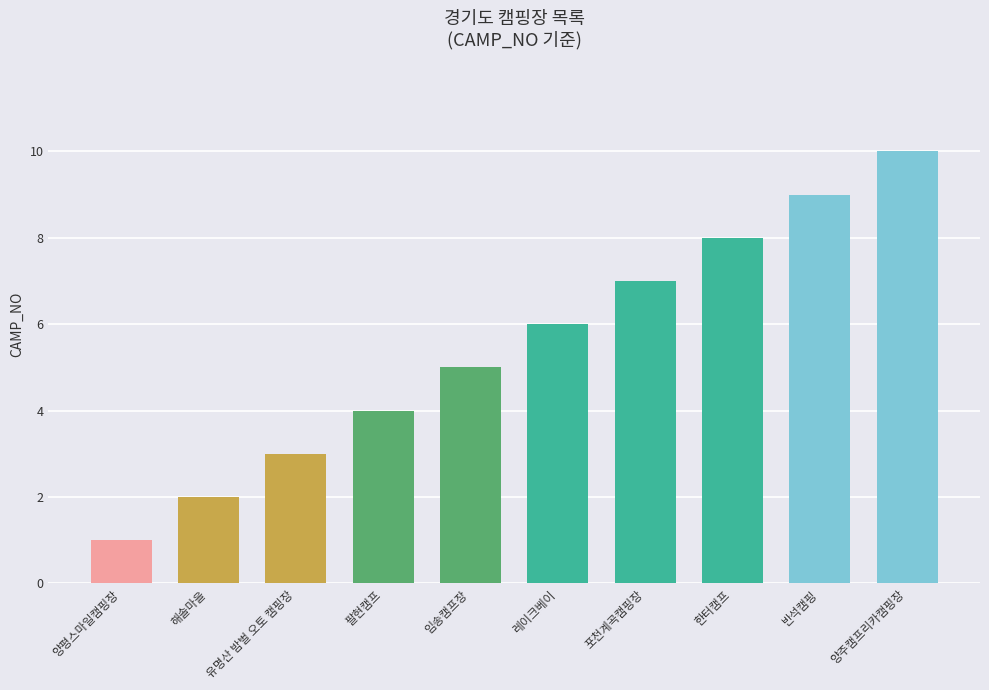

What is the difference between the values at 포천계곡캠핑장 and 팔현캠프?

3